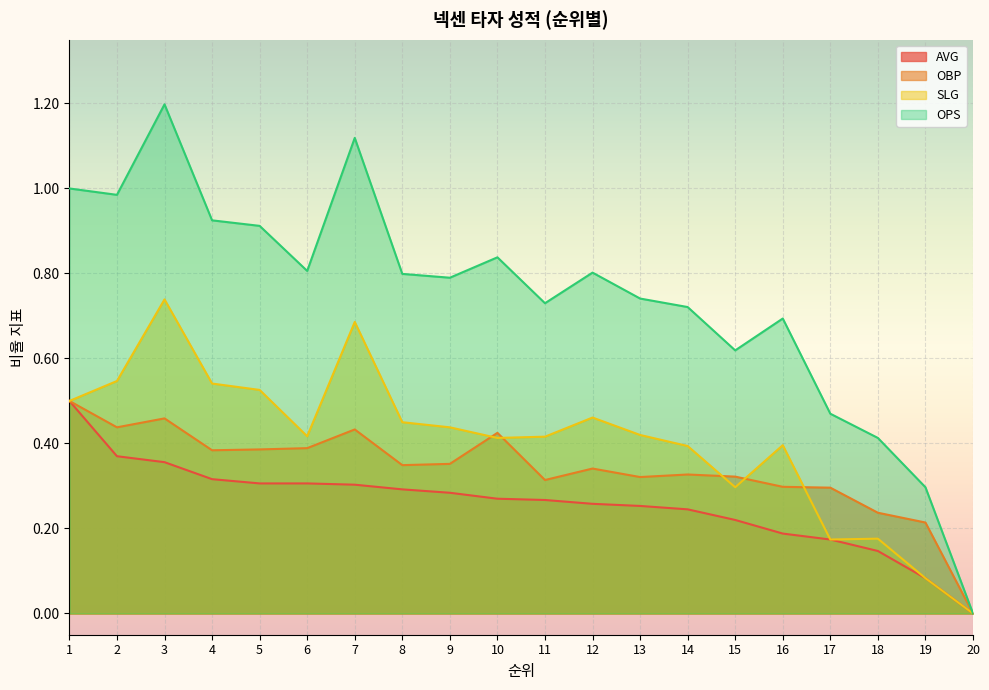

True or false: AVG has a value of 0.3 at 4.

True